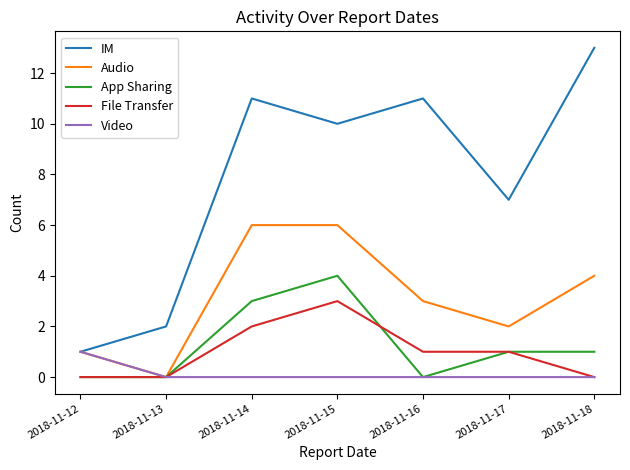

True or false: App Sharing and IM intersect in this chart.

False